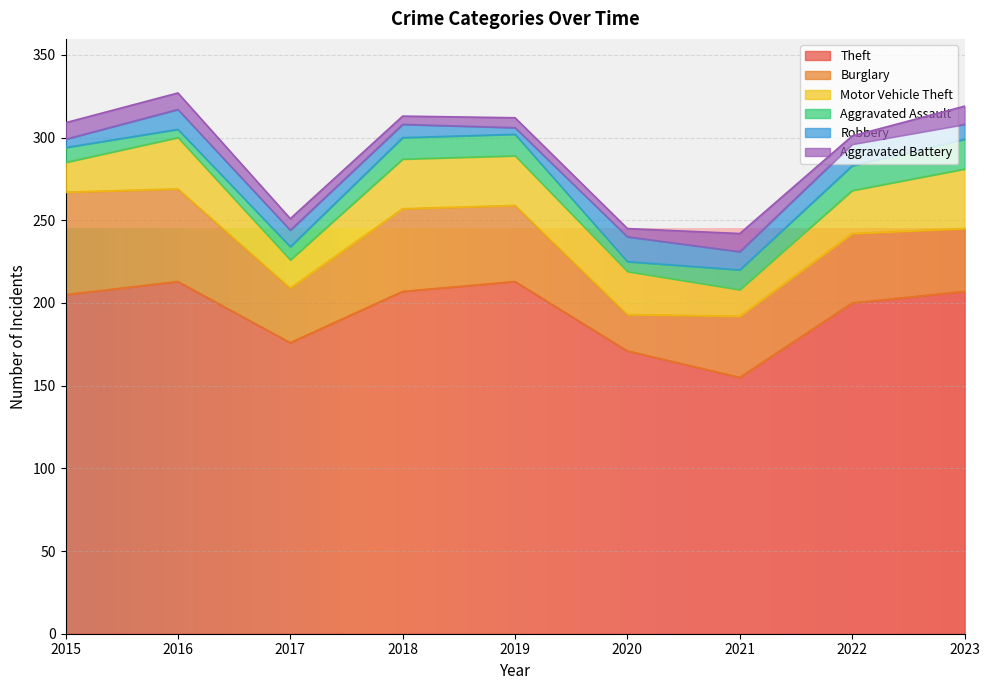

Between which two adjacent categories do Burglary and Motor Vehicle Theft first intersect?

2019 and 2020